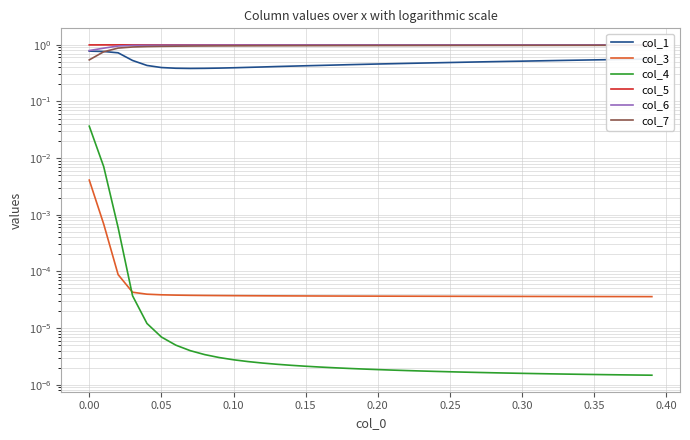

True or false: col_7 and col_3 intersect in this chart.

False